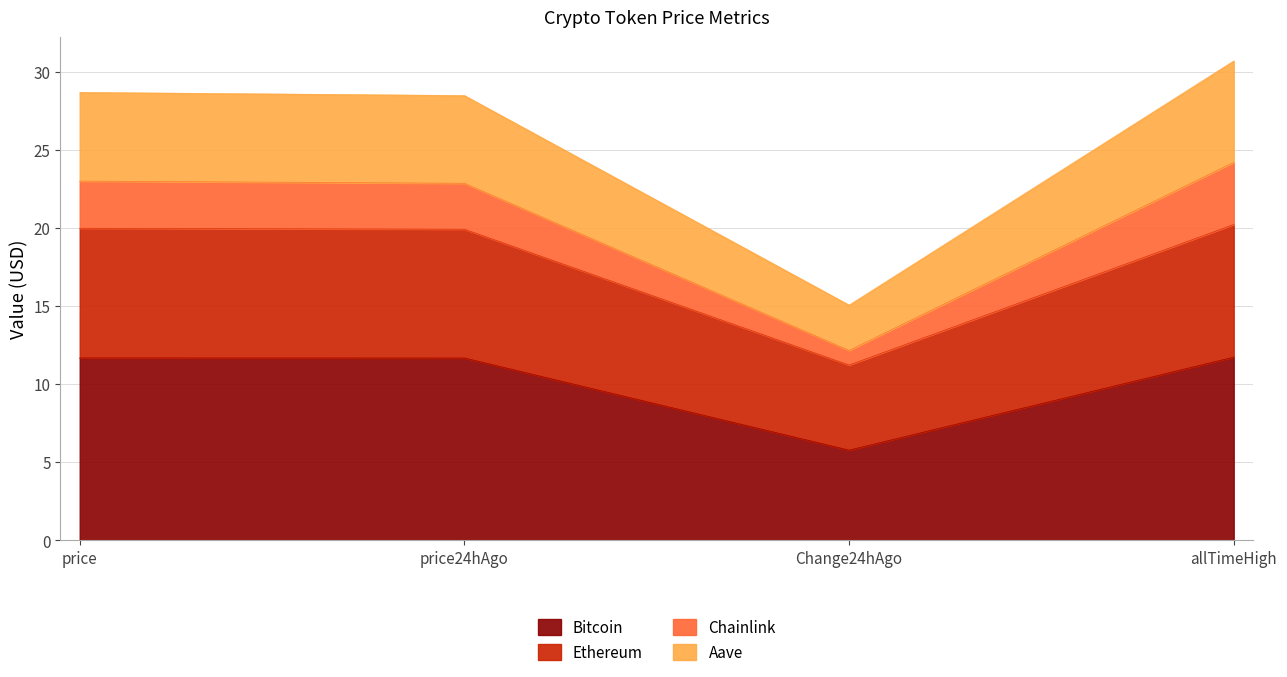

Rank the categories by Bitcoin value from highest to lowest.

allTimeHigh, price, price24hAgo, Change24hAgo